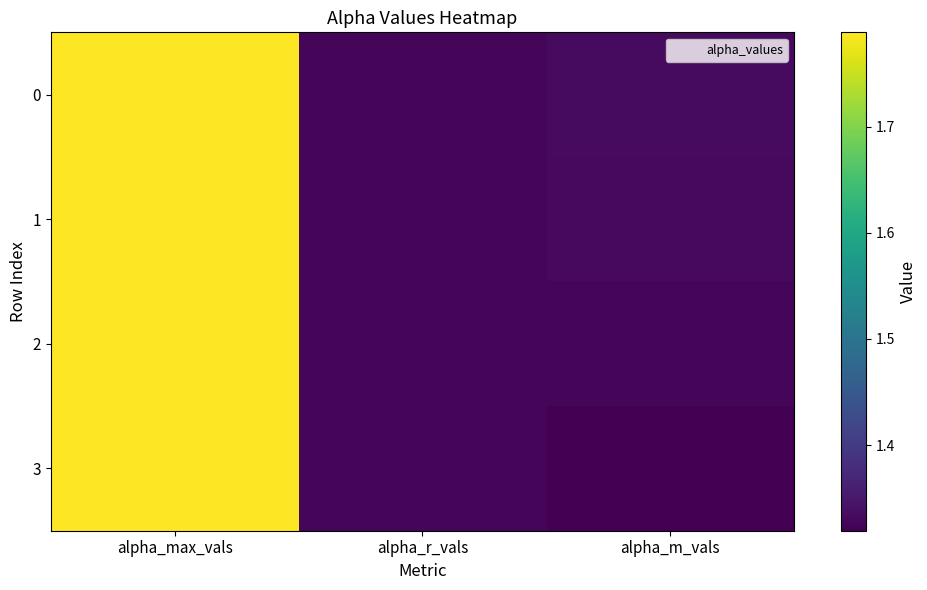

Reading left to right, what are all the values shown in this chart?

0: alpha_max_vals=1.8	alpha_r_vals=1.3	alpha_m_vals=1.3
1: alpha_max_vals=1.8	alpha_r_vals=1.3	alpha_m_vals=1.3
2: alpha_max_vals=1.8	alpha_r_vals=1.3	alpha_m_vals=1.3
3: alpha_max_vals=1.8	alpha_r_vals=1.3	alpha_m_vals=1.3